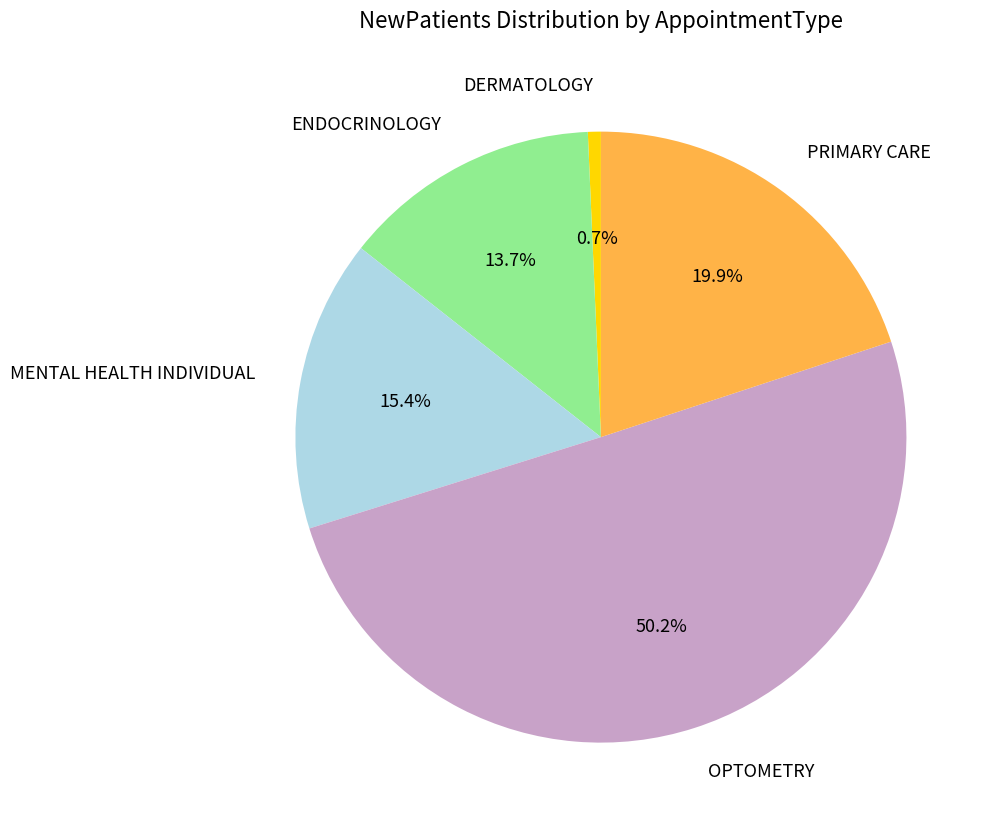

How many slices are in this pie chart?

5